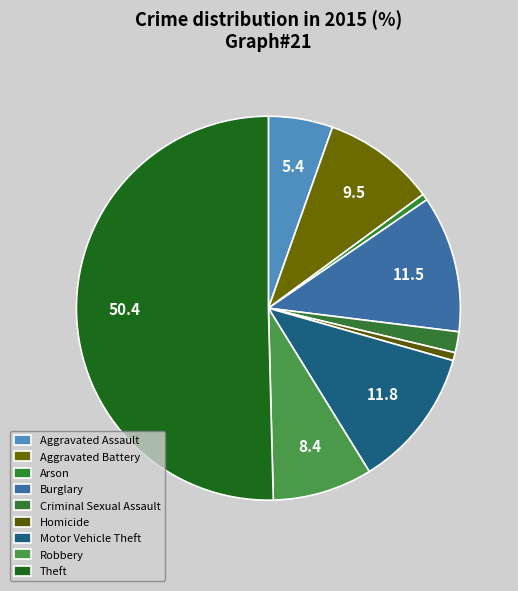

What is the largest slice in the pie chart?

Theft